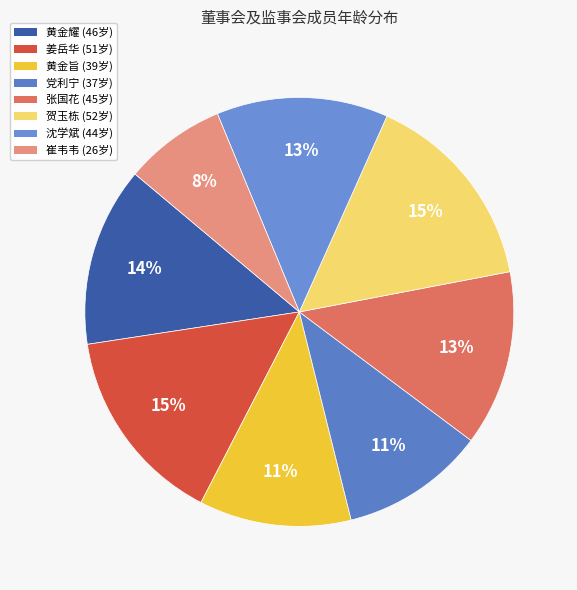

How many slices are in this pie chart?

8